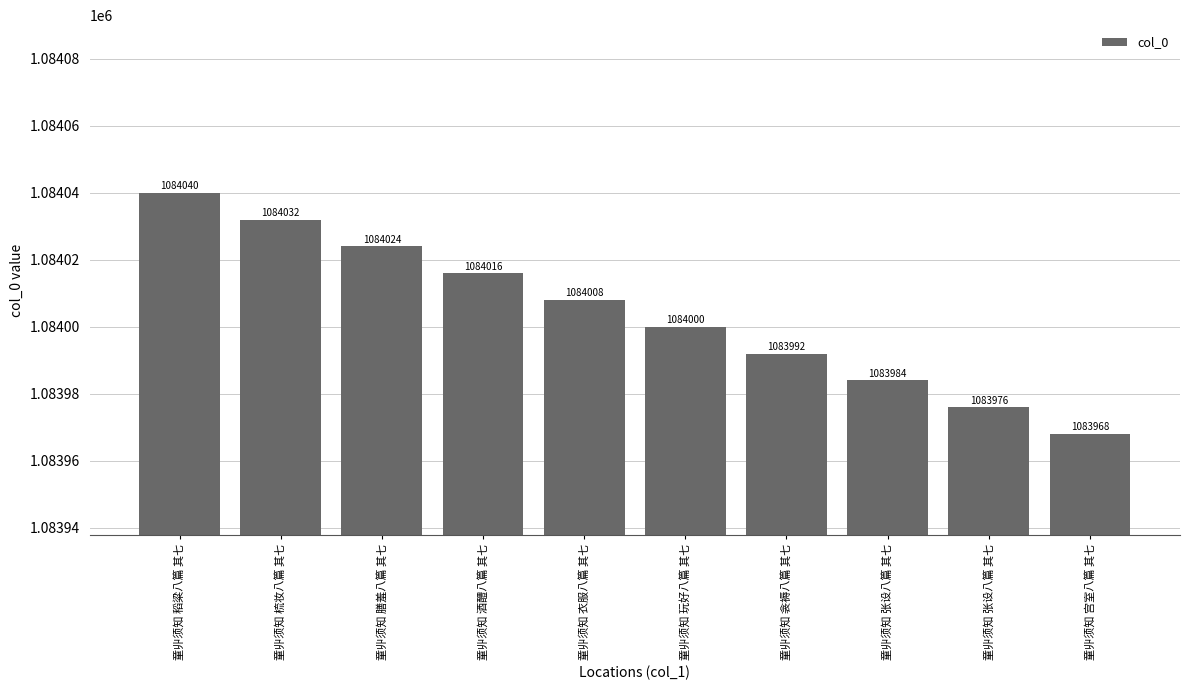

Does the chart contain any negative values?

No